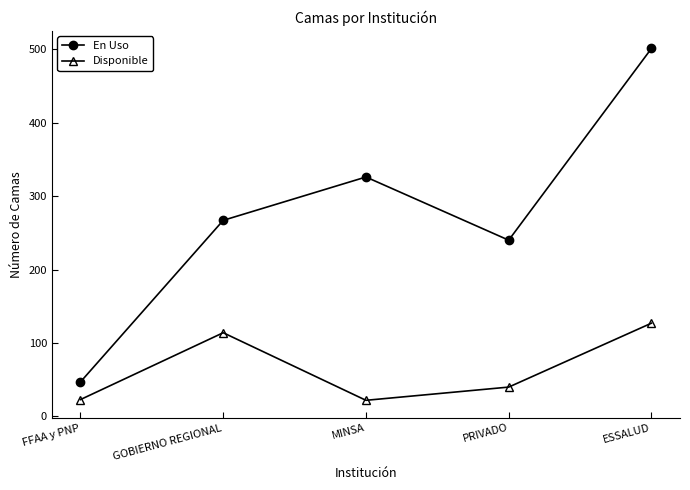

How many interior local peaks does the Disponible series have?

1